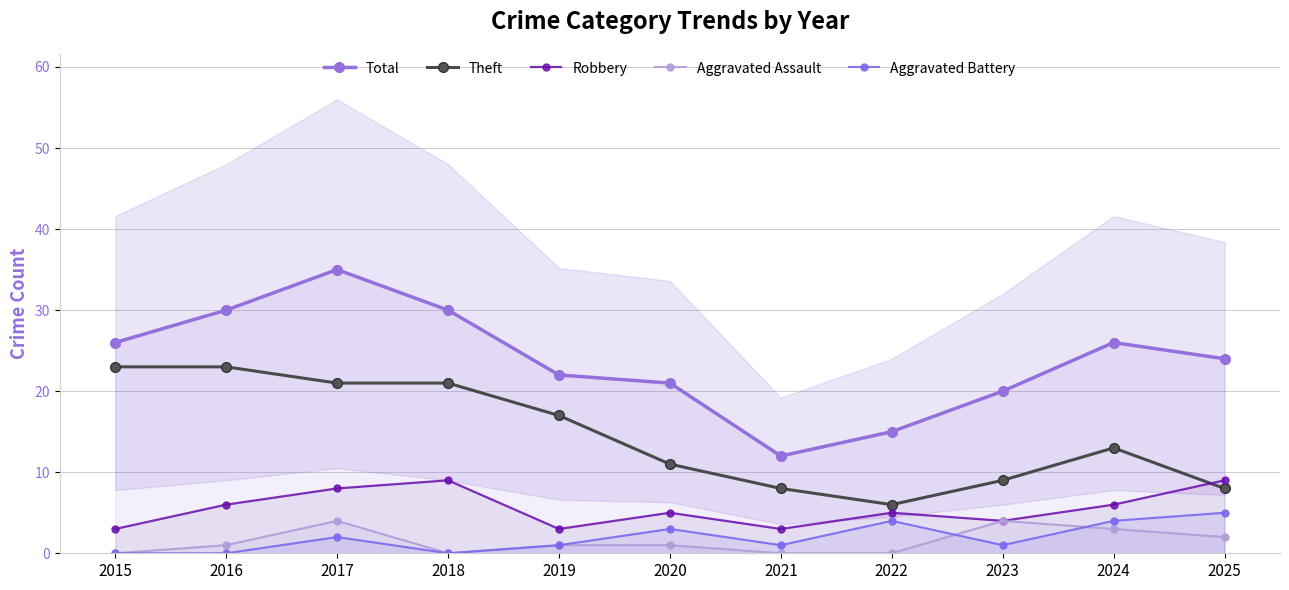

Is this an area chart (filled region under the line)?

No